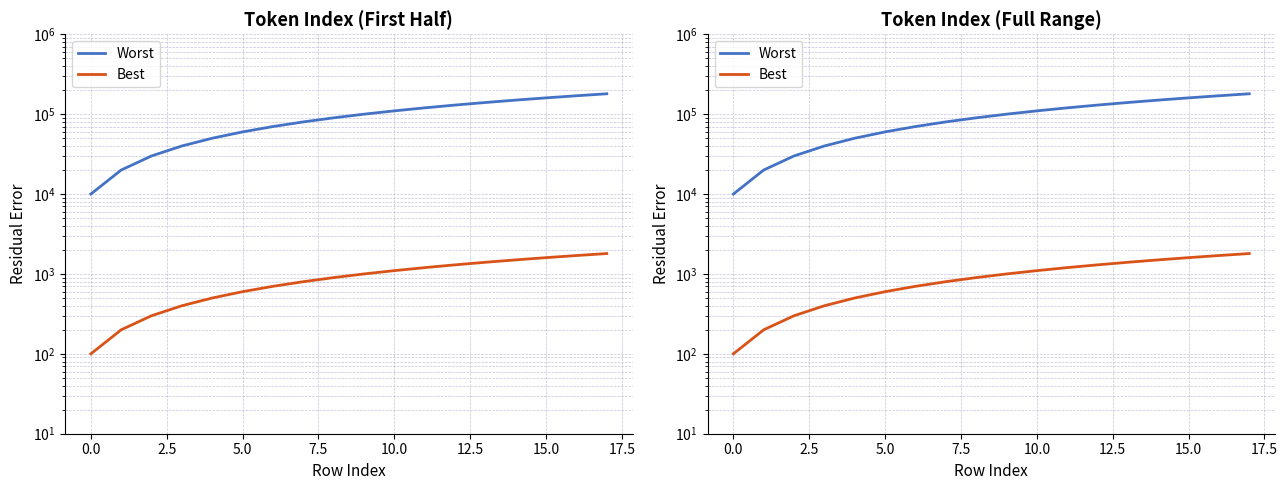

At which label does Worst first exceed 100000?

10